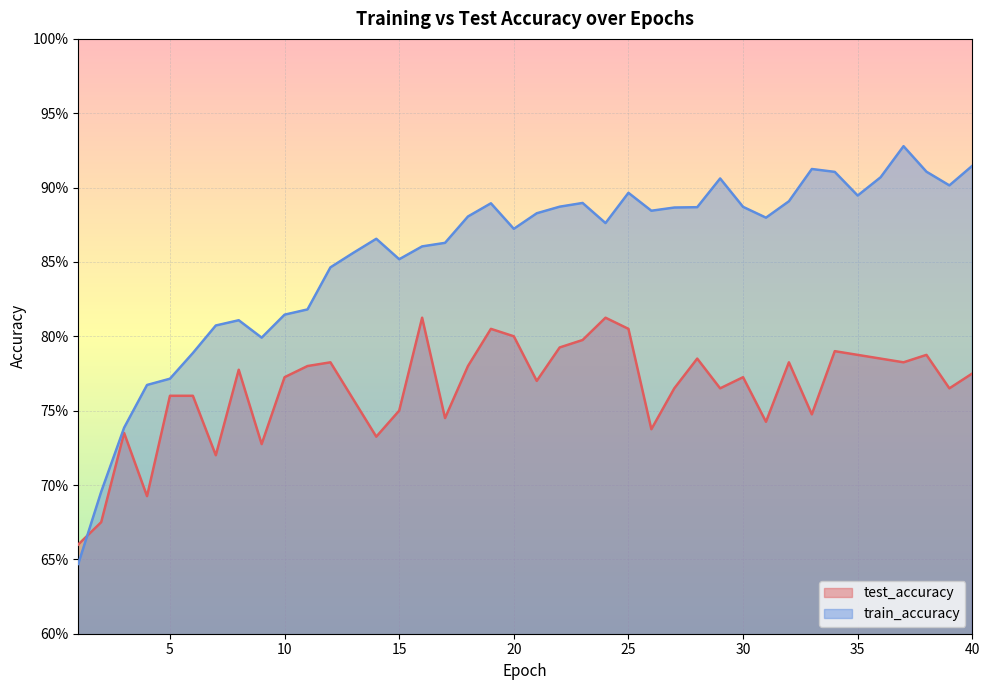

What is the sum of all train_accuracy values?

34.2